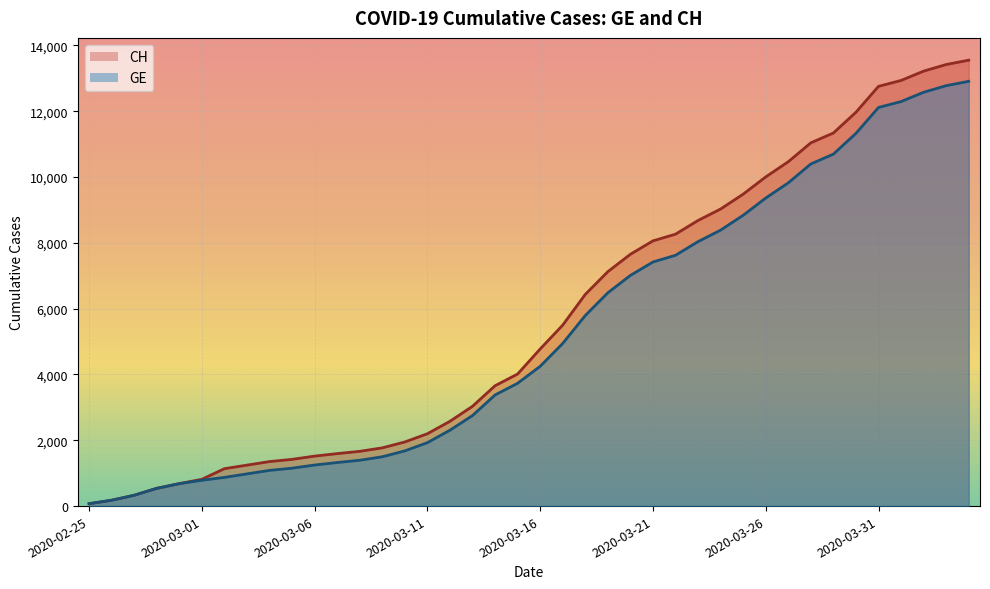

What is the sum of all CH values?

227469